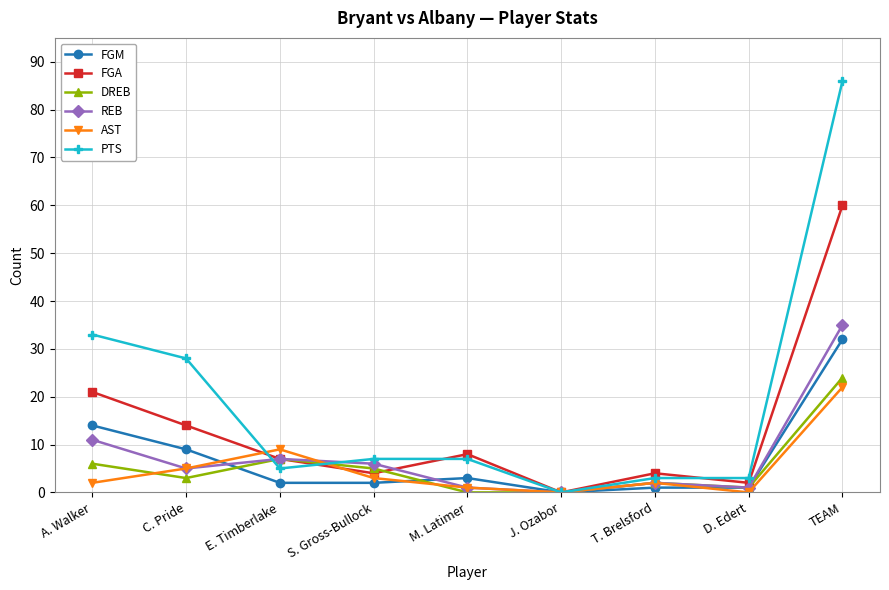

Is the value of REB at J. Ozabor greater than the value of PTS at C. Pride?

No